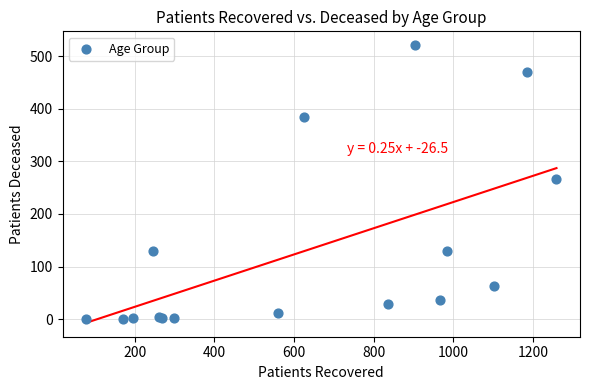

What Y value in the scatter plot is closest to 260?

267